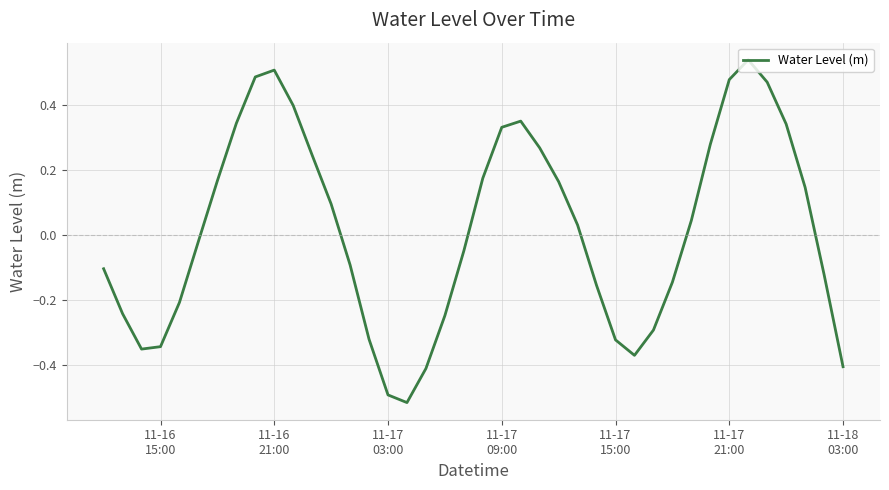

What is the difference between the maximum and minimum values?

1.1